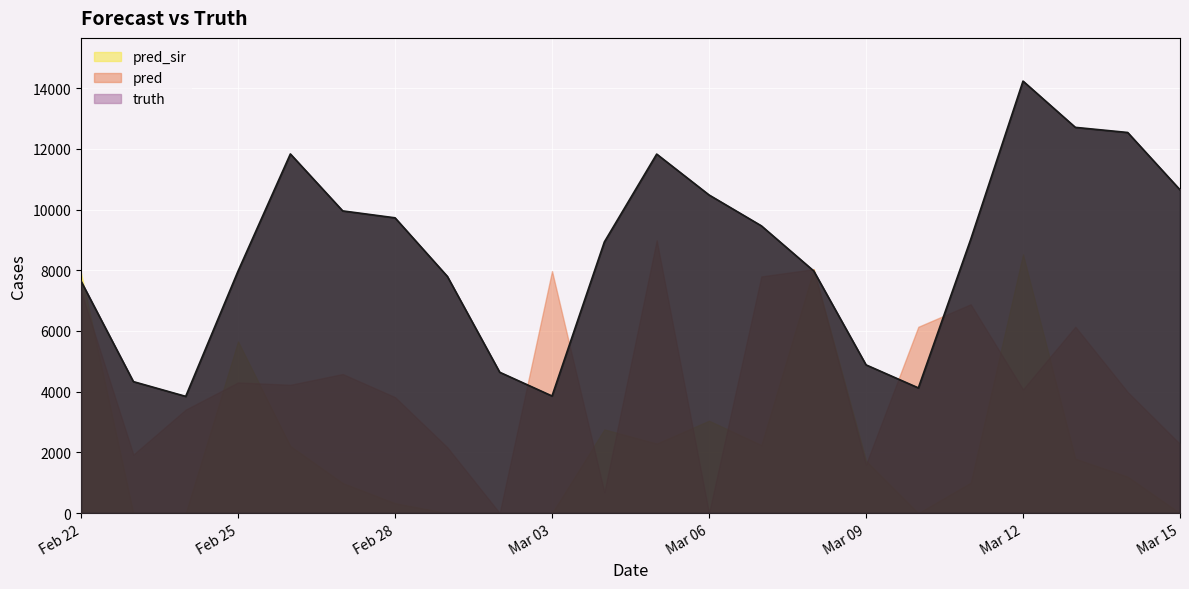

True or false: pred has more than 1 points higher than both neighbors.

True